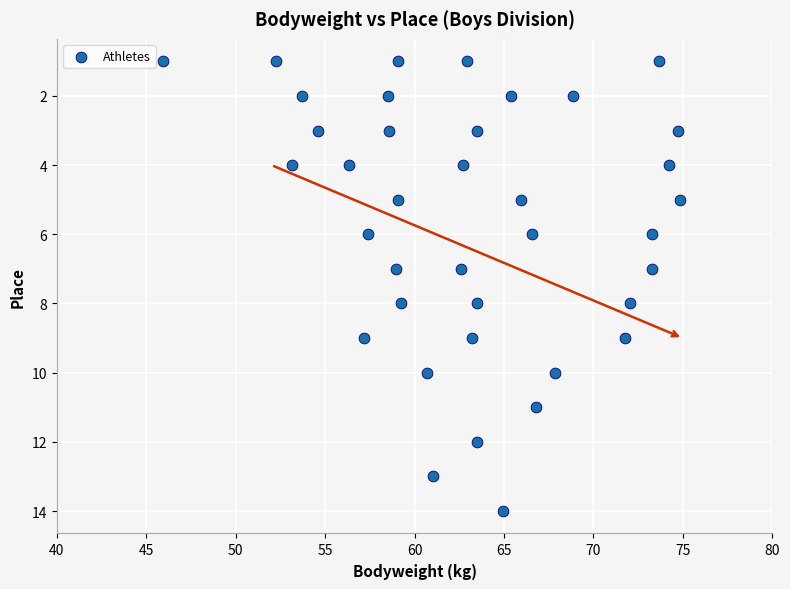

What is the range of Y values (max minus min)?

13